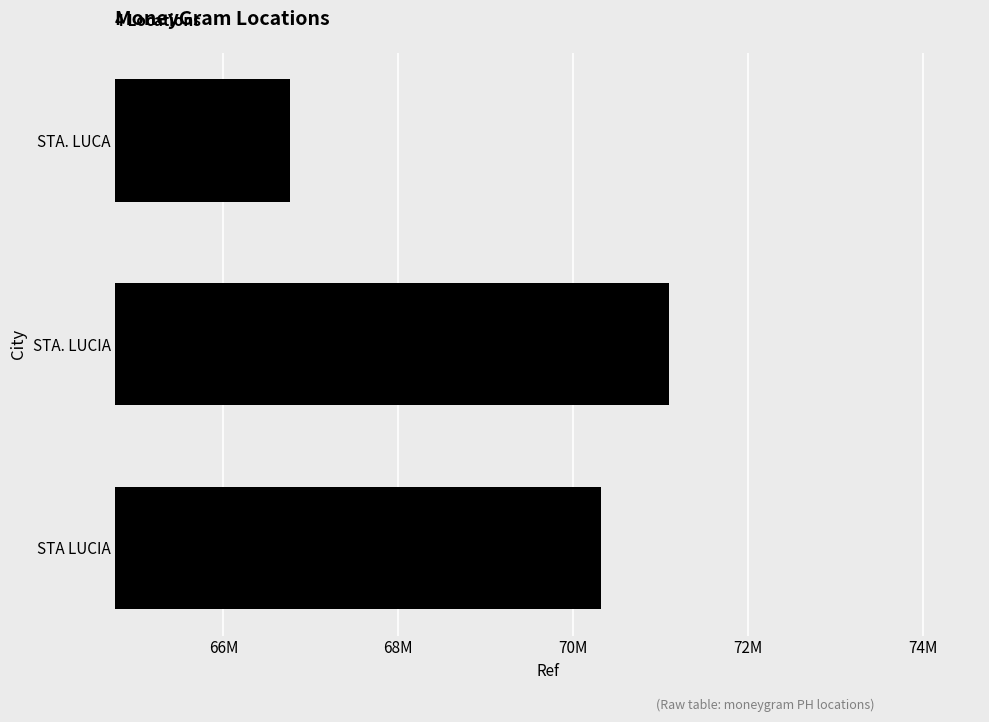

How many data points are less than 70315152?

2